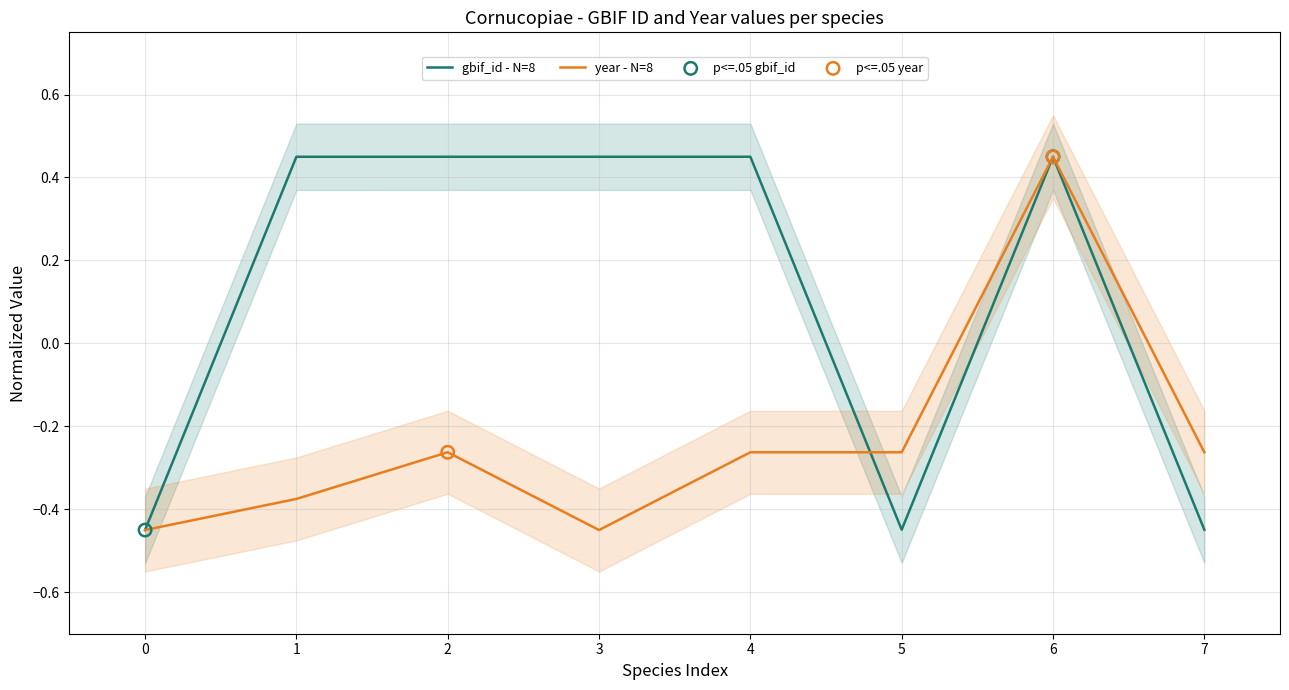

Which series has the largest total across all categories?

gbif_id